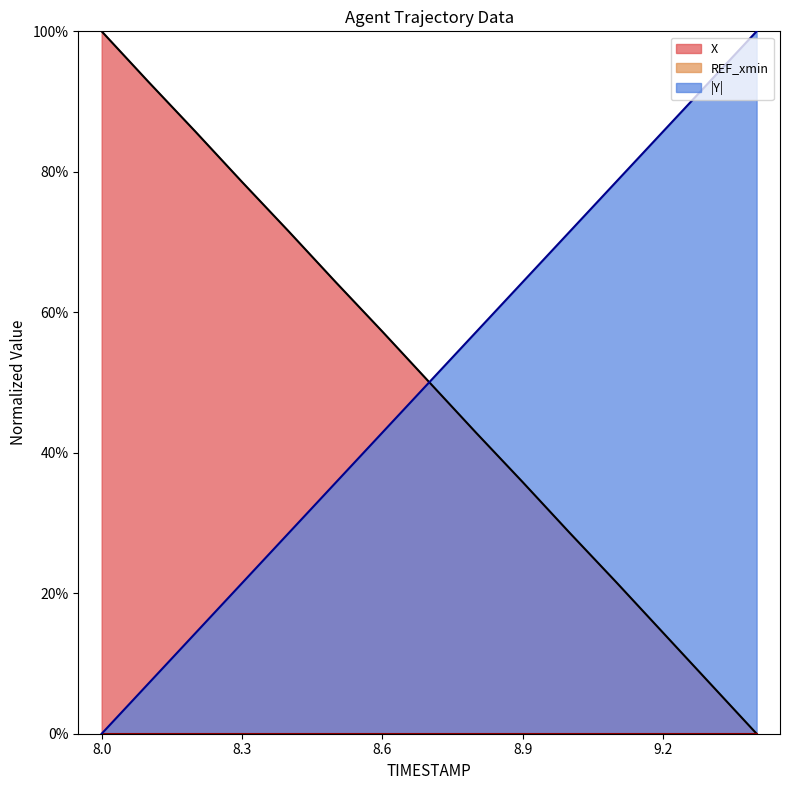

Rank the categories by X value from highest to lowest.

8.0, 8.1, 8.2, 8.3, 8.4, 8.5, 8.6, 8.7, 8.8, 8.9, 9.0, 9.1, 9.2, 9.3, 9.4